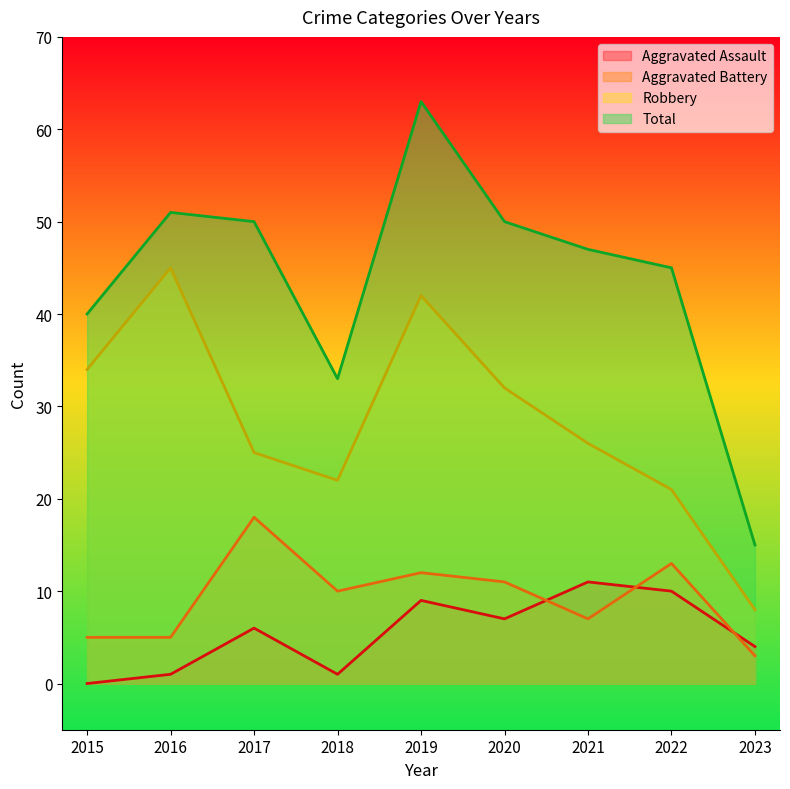

What is the spread (max minus min) of values at 2020?

43